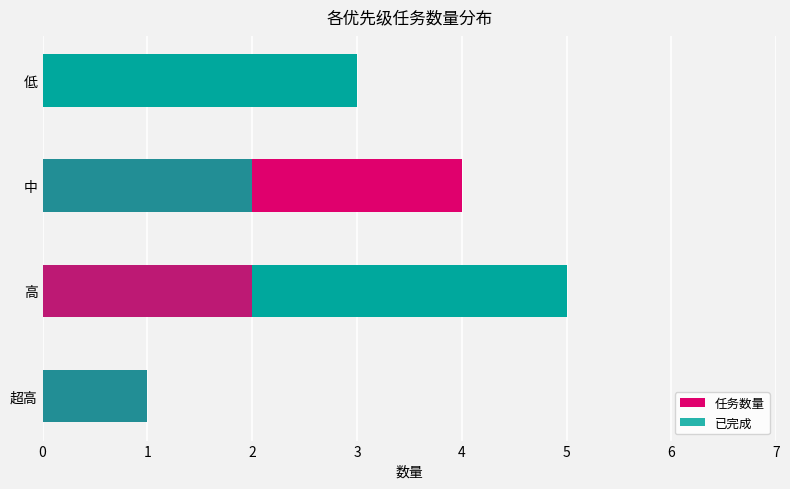

The 已完成 series shows 2 at 超高. True or false?

False